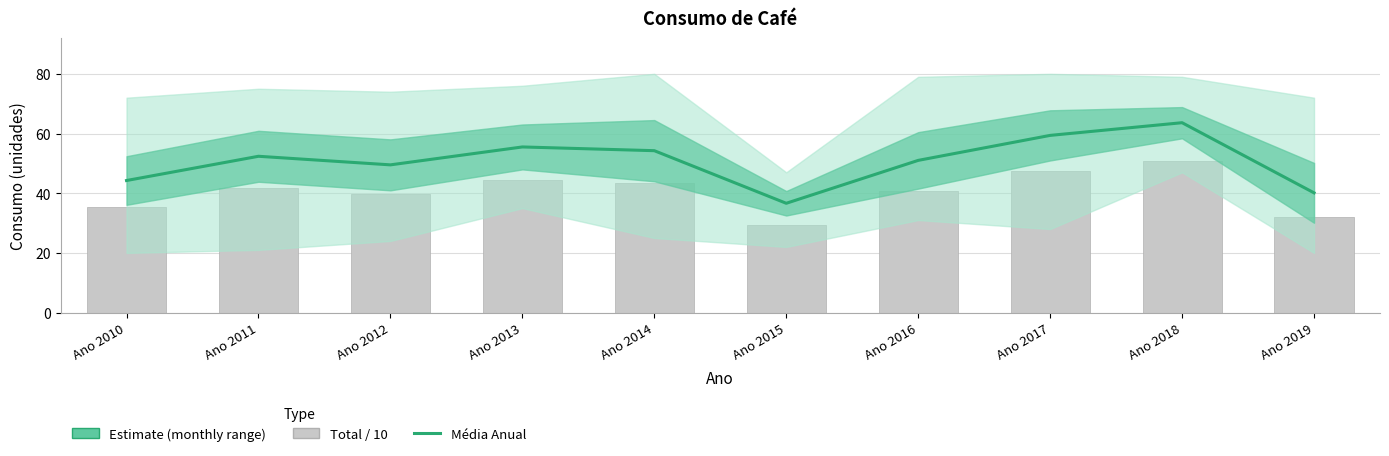

Is it true that Média Anual equals 51.0 at Ano 2016?

True